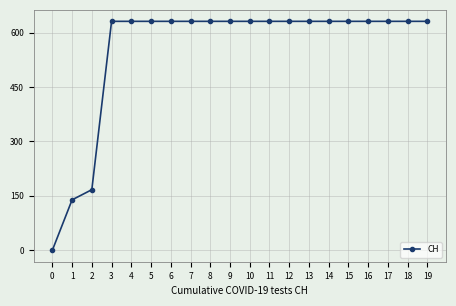

Approximately how many times larger is the value at 16 compared to 5?

1.0